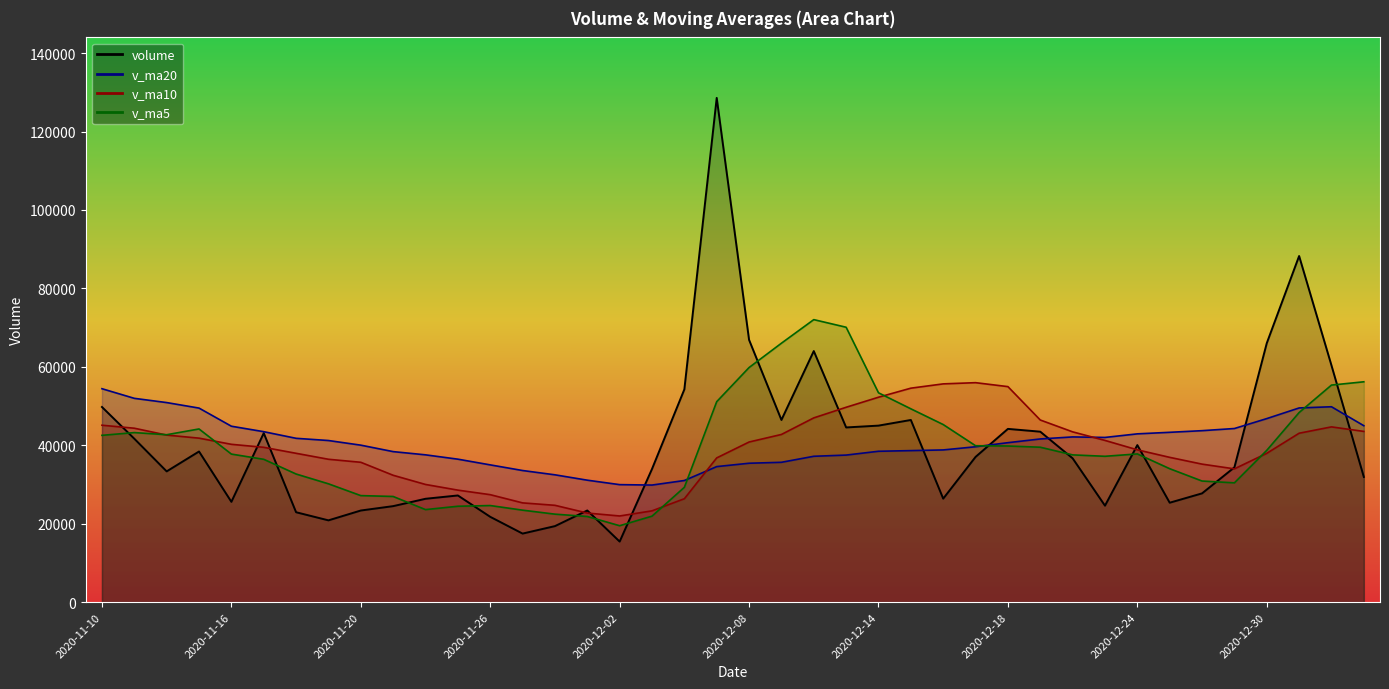

What is the minimum value for v_ma5?

19474.9